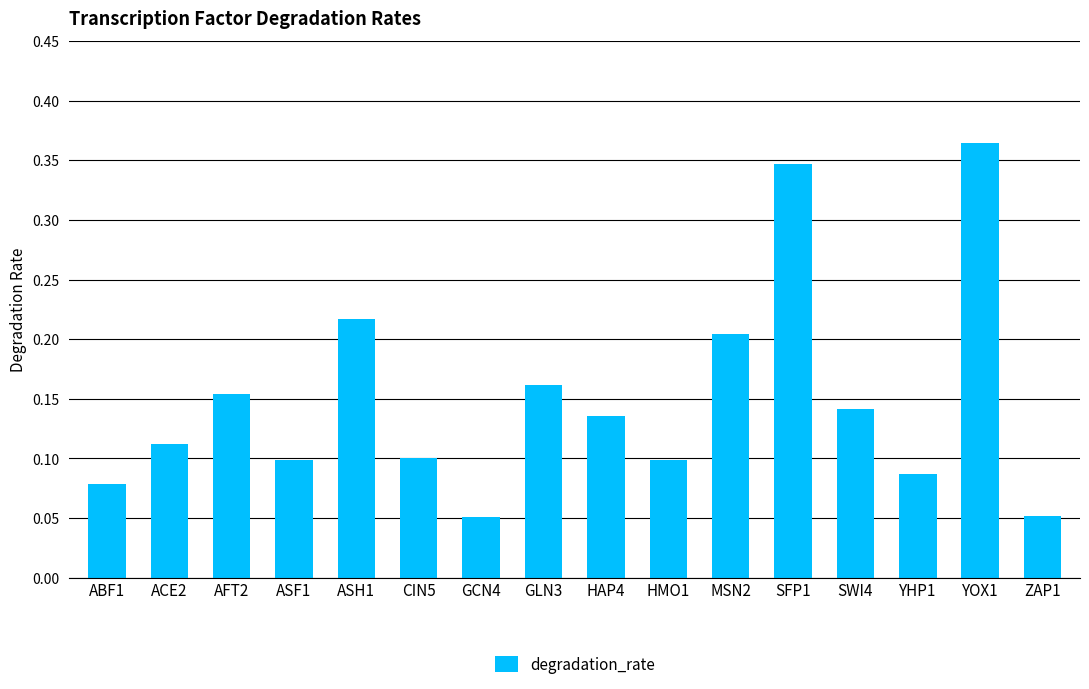

How many values are between 0 and 1?

16